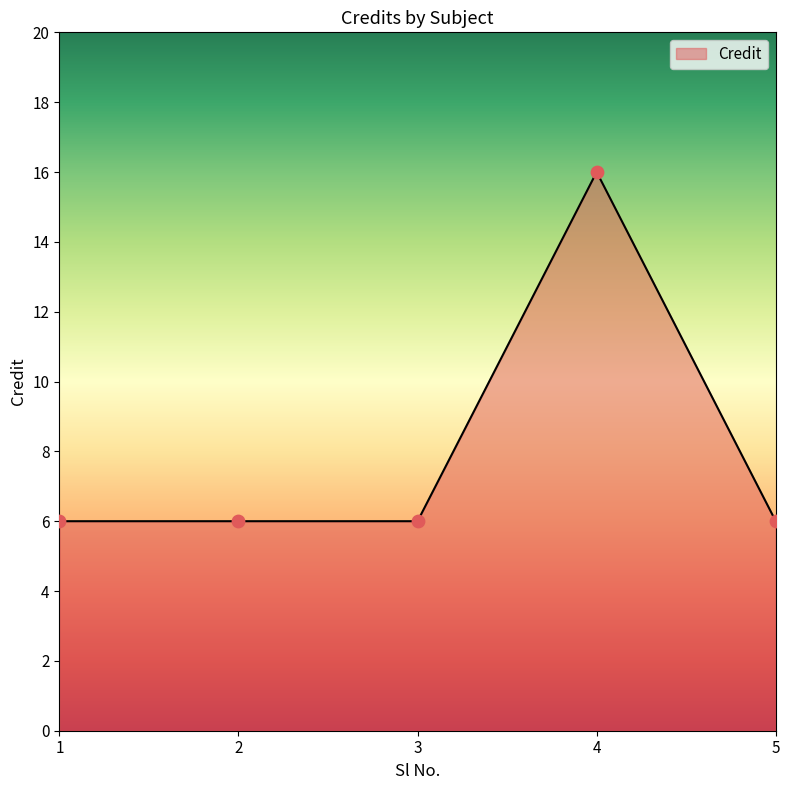

What is the change in value from 2 to 4?

+10